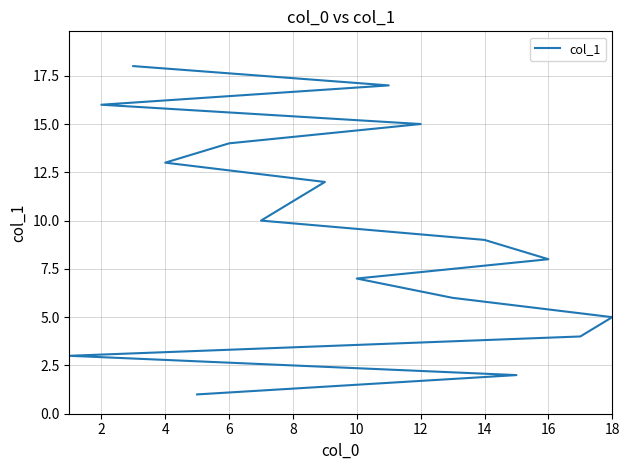

How many lines are shown in the chart?

1